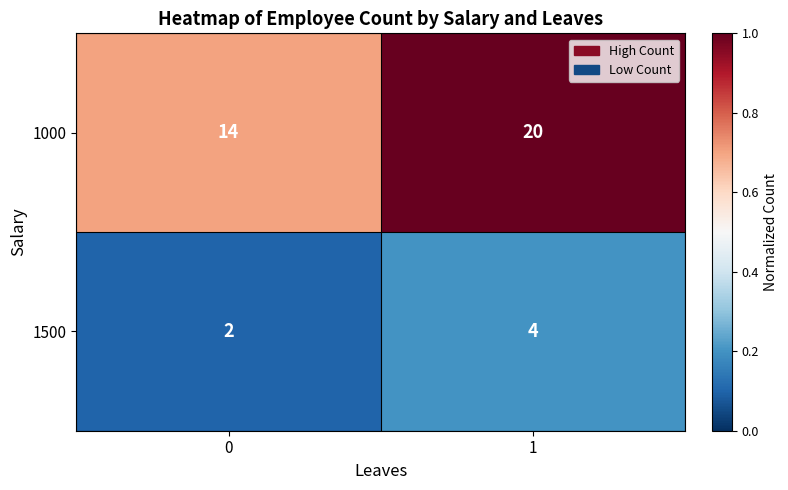

Is it true that 1000 equals 14 at 0?

True